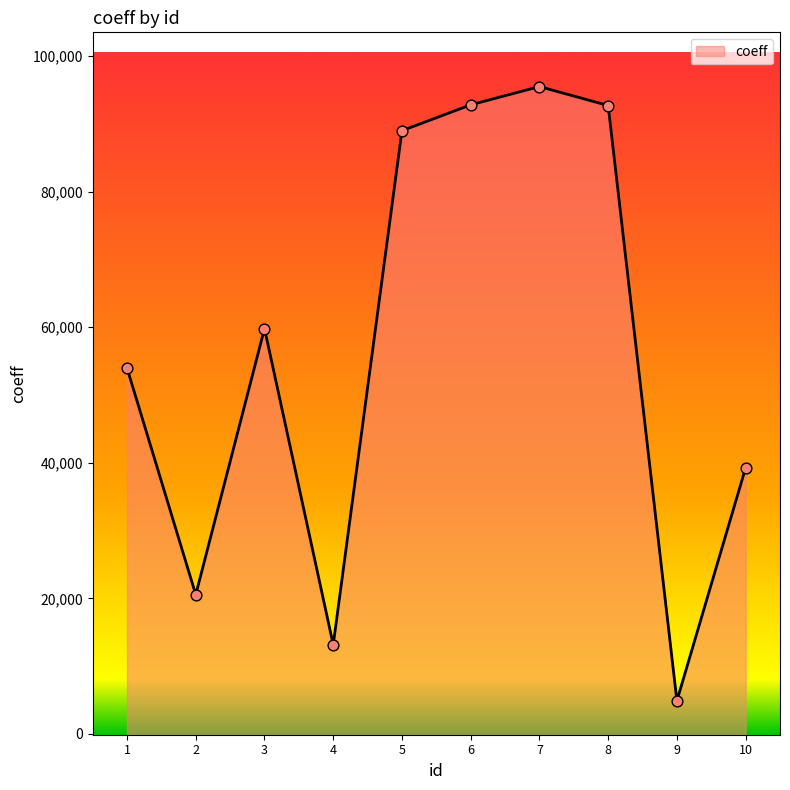

Between 10 and 5, which is larger?

5